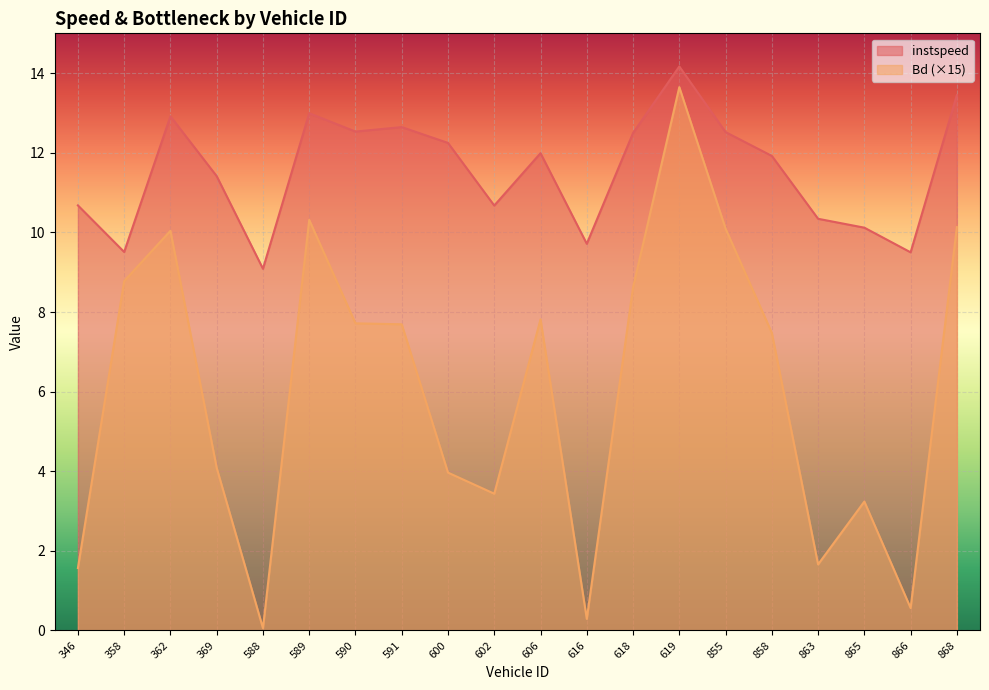

Reading left to right, transcribe all the data shown in this chart.

instspeed: 10.7	9.5	12.9	11.4	9.1	13.0	12.5	12.6	12.2	10.7	12.0	9.7	12.5	14.2	12.5	11.9	10.3	10.1	9.5	13.5
Bd: 1.6	8.8	10.0	4.1	0.1	10.3	7.7	7.7	4.0	3.4	7.8	0.3	8.6	13.6	10.1	7.5	1.7	3.2	0.6	10.1